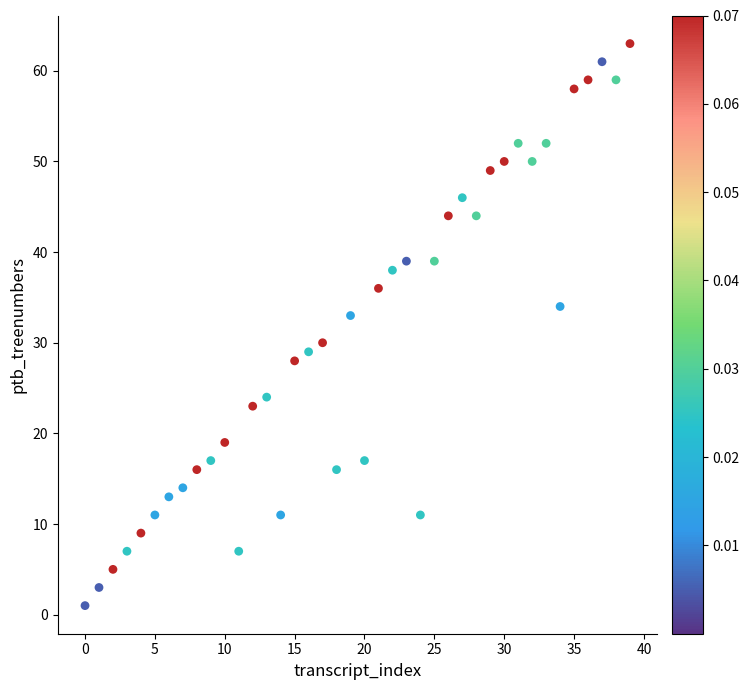

What Y value in the scatter plot is closest to 32?

33